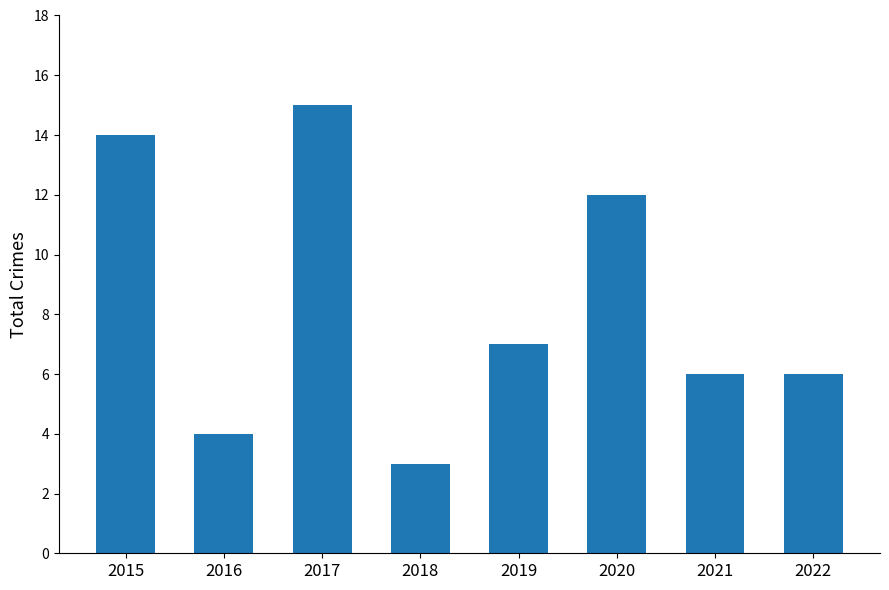

Are the bars grouped side by side (vs. stacked)?

No